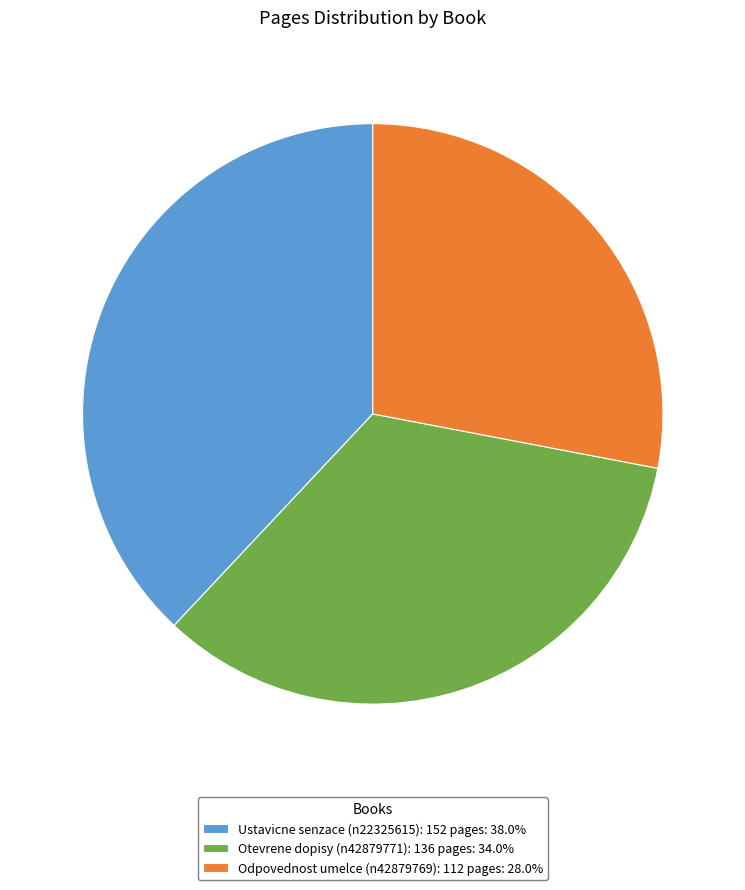

Combined, do Odpovednost umelce (n42879769): 112 pages: 28.0% and Otevrene dopisy (n42879771): 136 pages: 34.0% account for over 50%?

Yes